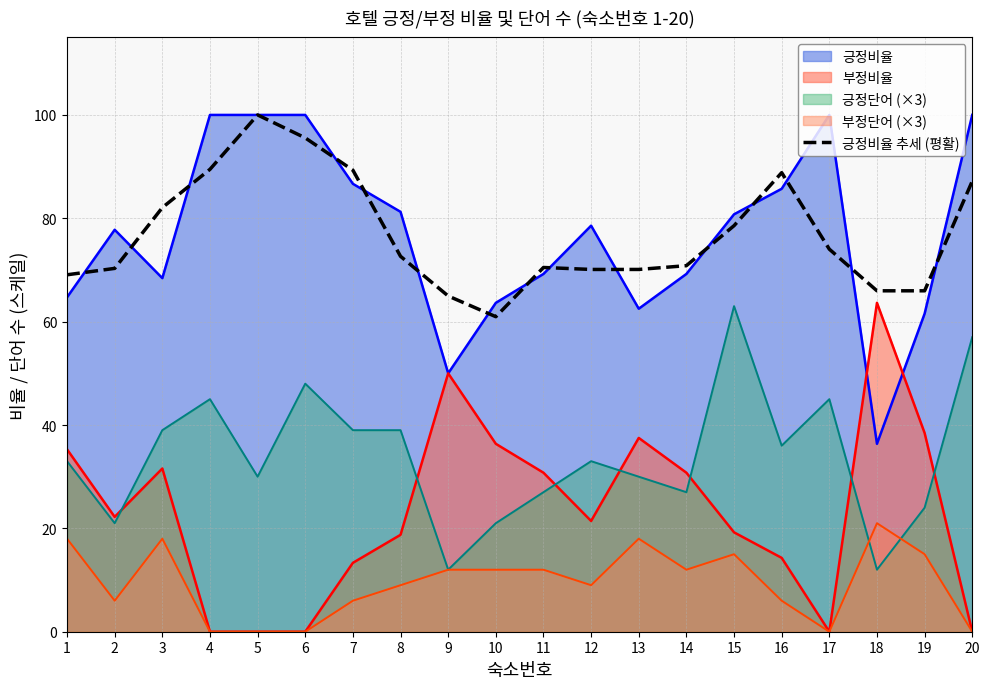

What is the difference between the highest and lowest values at 12?

69.6